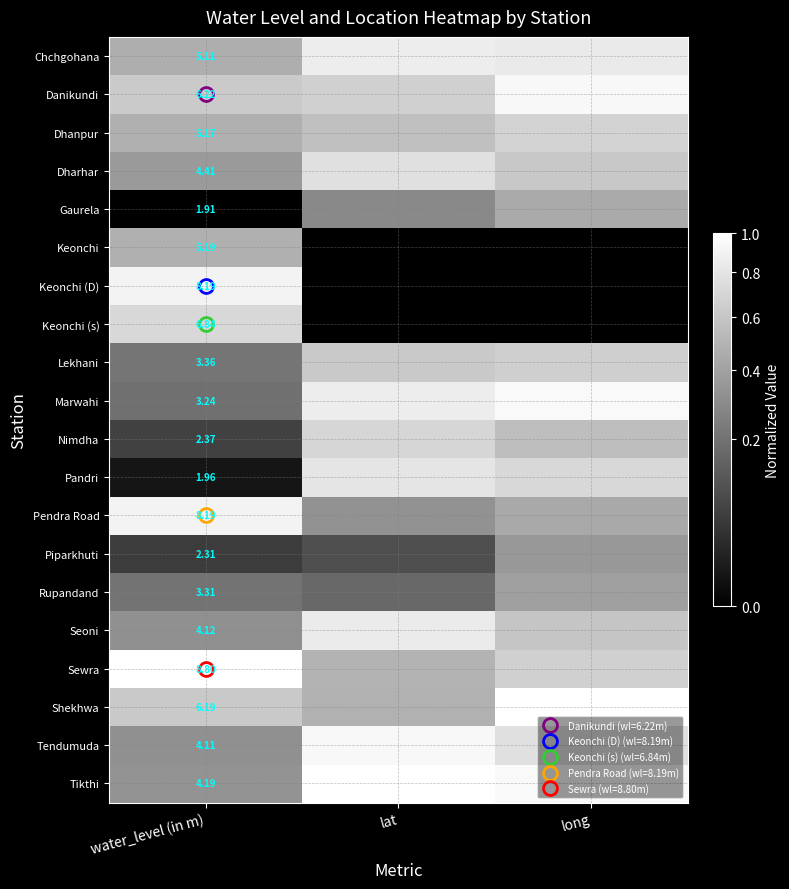

Is it true that Keonchi (D) equals 0.0 at long?

True